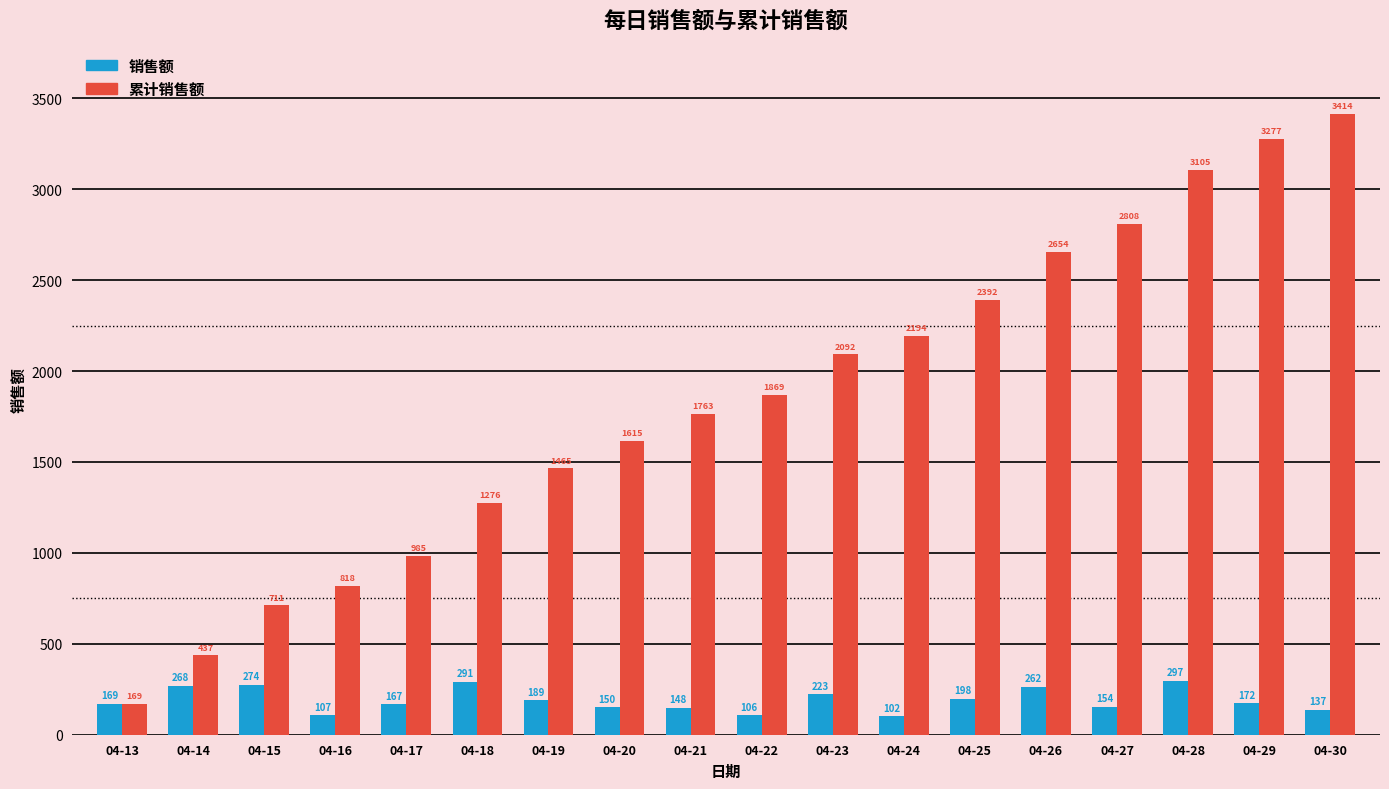

At 04-26, list the series in order from largest to smallest.

累计销售额, 销售额